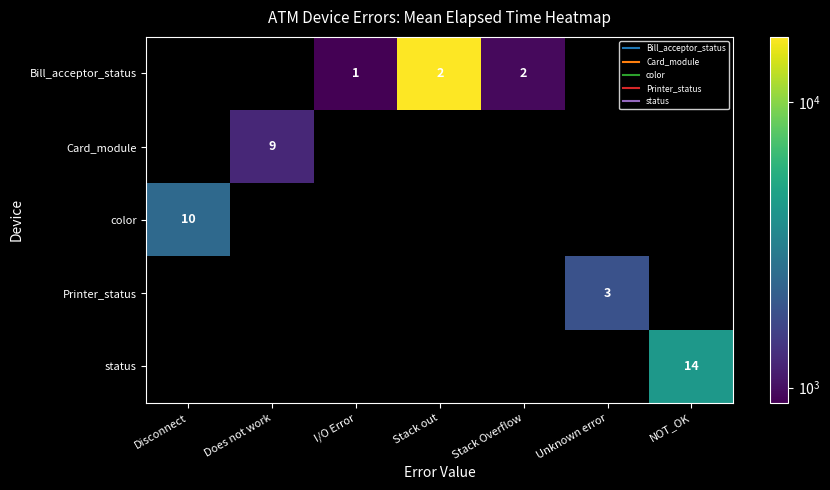

Which has a higher value, NOT_OK or Stack Overflow?

Stack Overflow